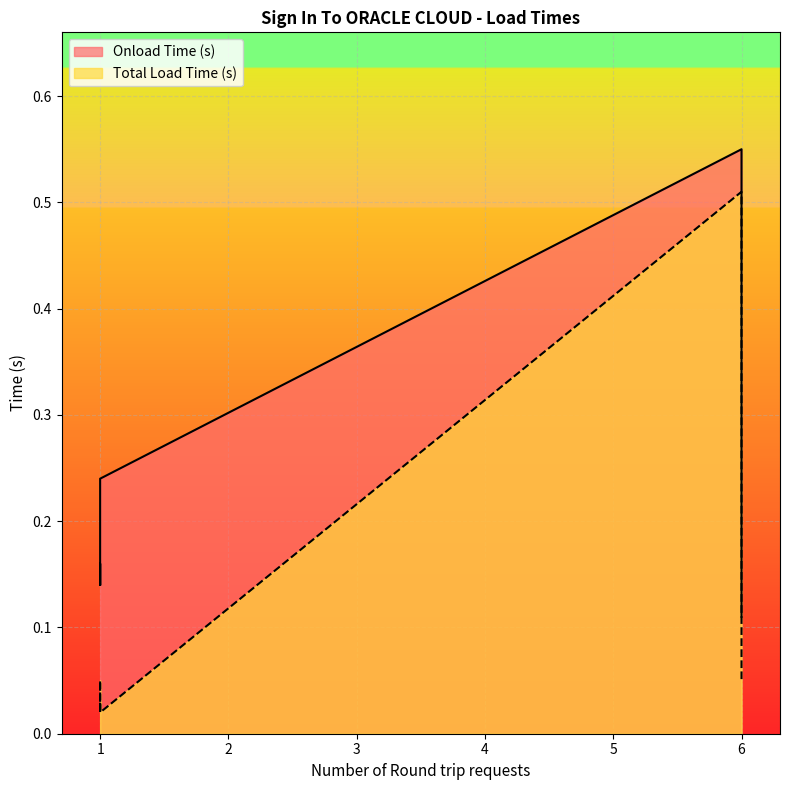

Which category has the lowest value in the Total Load Time (s) series?

1